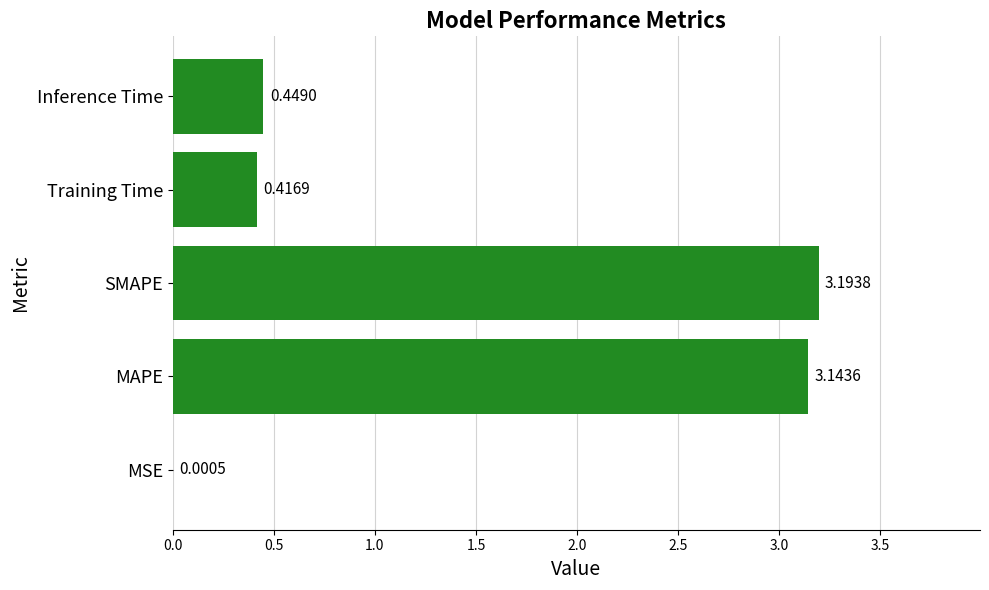

Which has a higher value, Training Time or SMAPE?

SMAPE